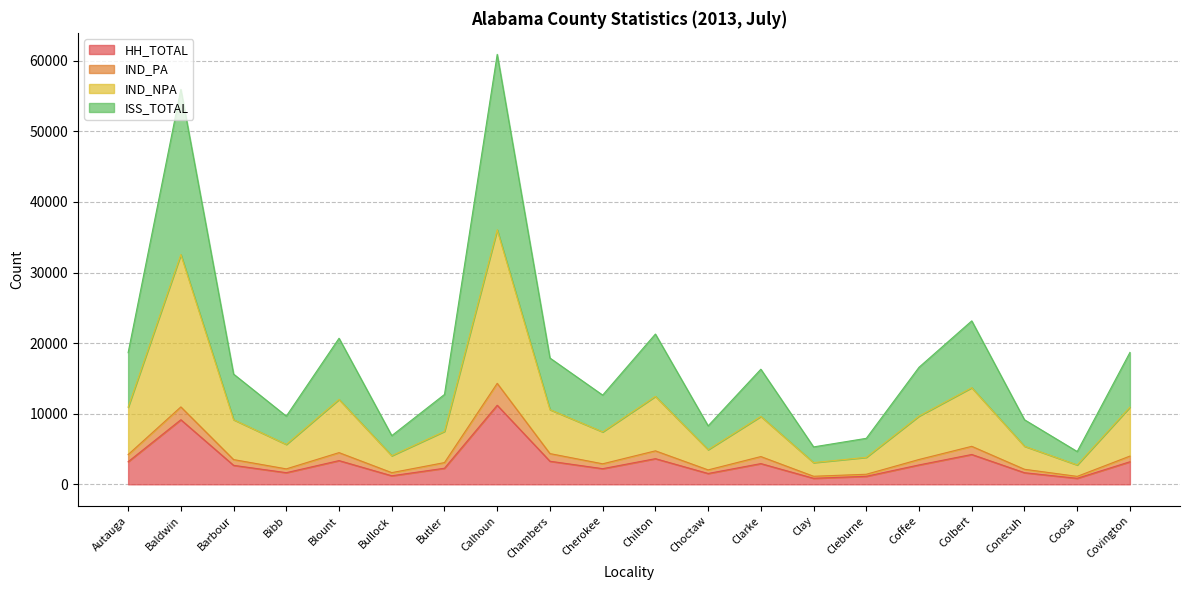

Does the chart display data point markers on the line(s)?

No